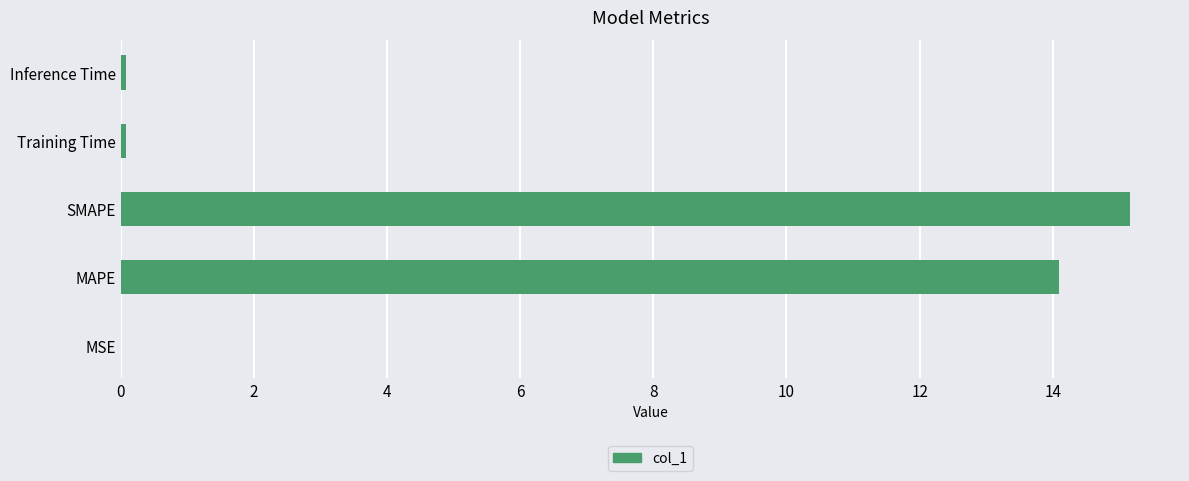

Does the chart contain stacked bars?

No